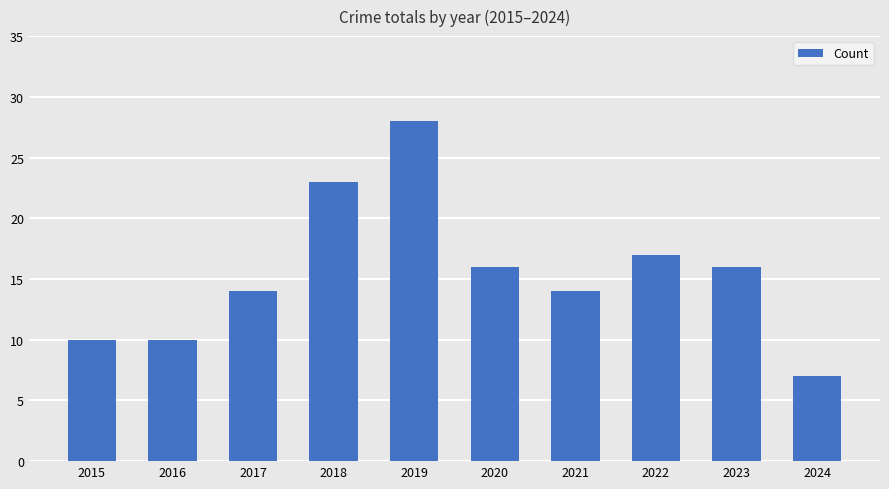

The value at 2018 is 31. True or false?

False